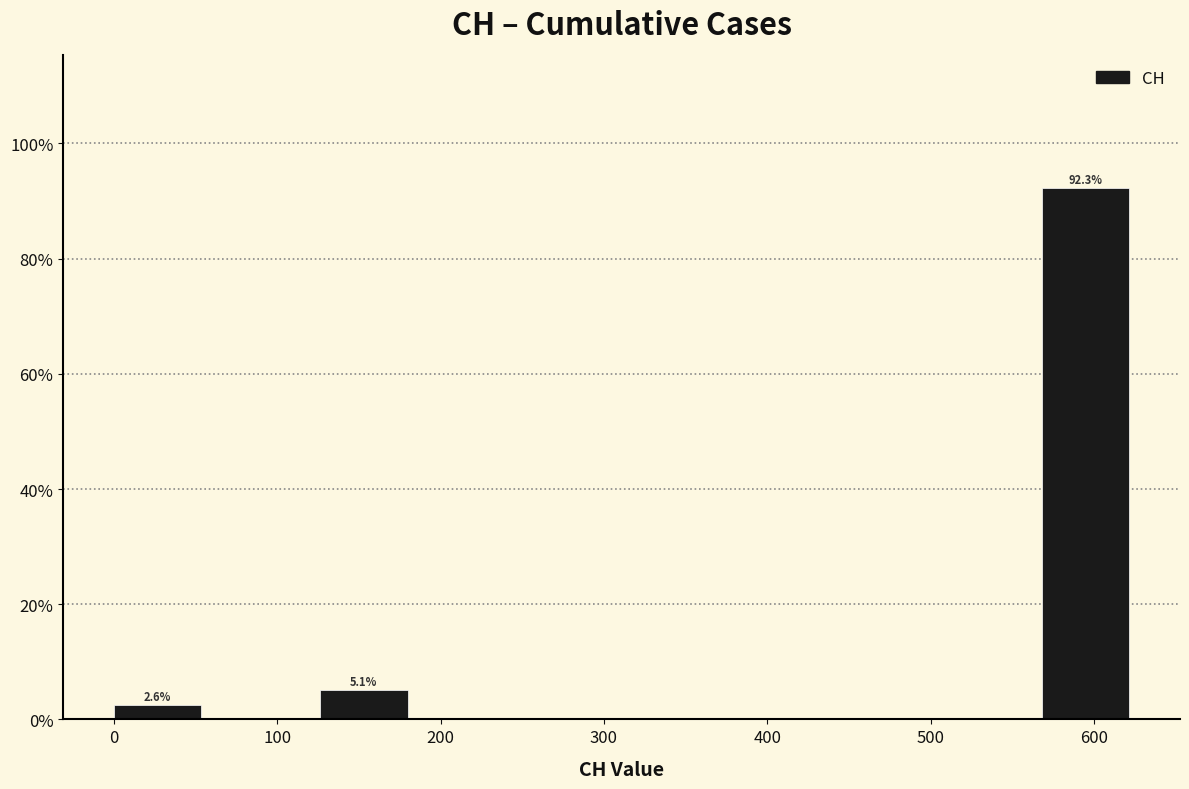

Which range on the x-axis has the tallest bar?

570 to 630